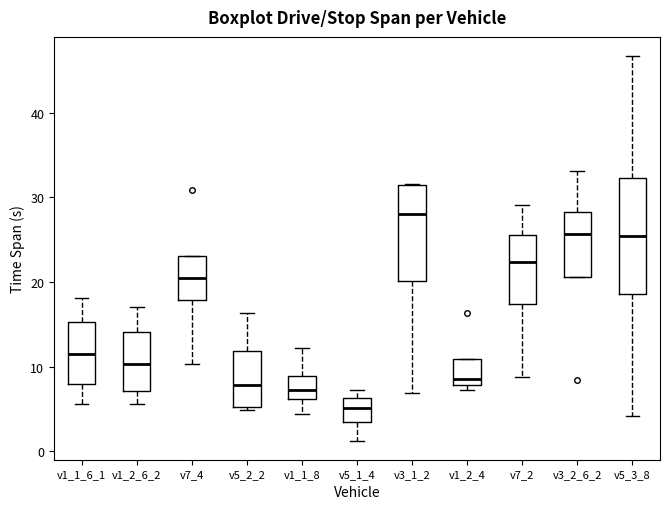

Which box's median line is the lowest?

v5_1_4